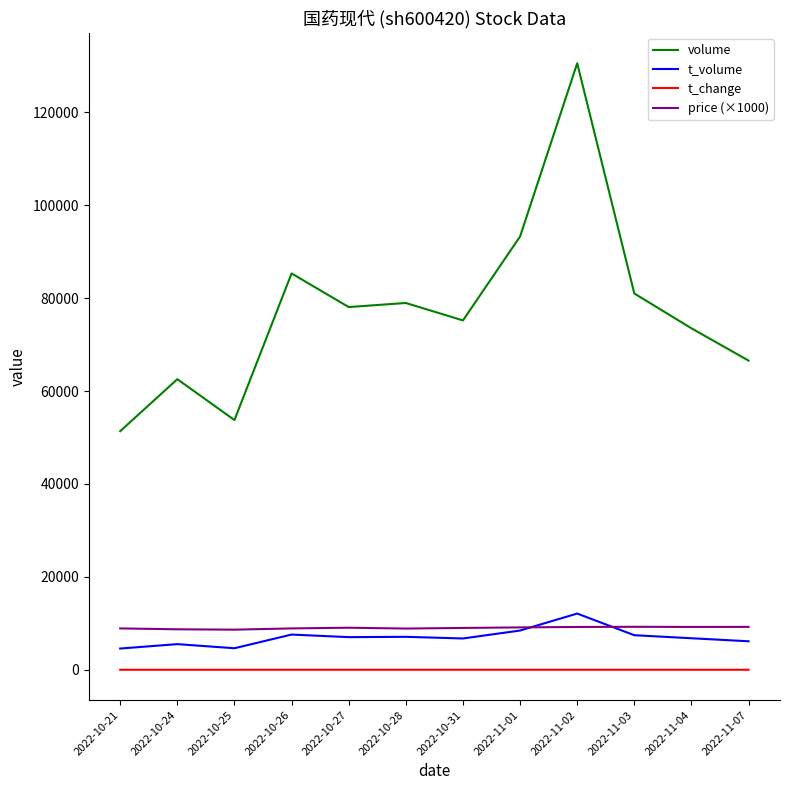

The value of price (×1000) at 2022-10-26 is 3386.5. True or false?

False